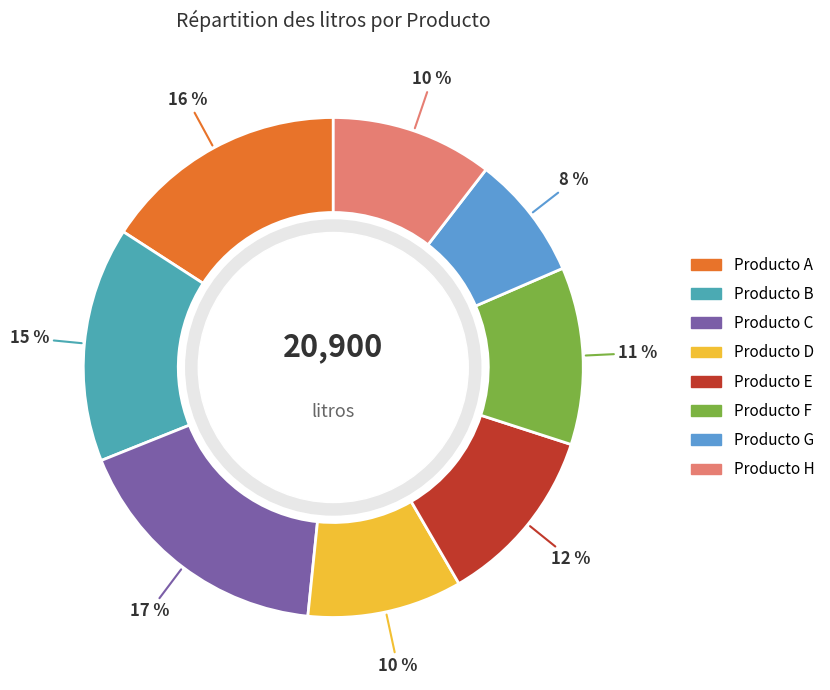

Does any single category account for the majority?

No